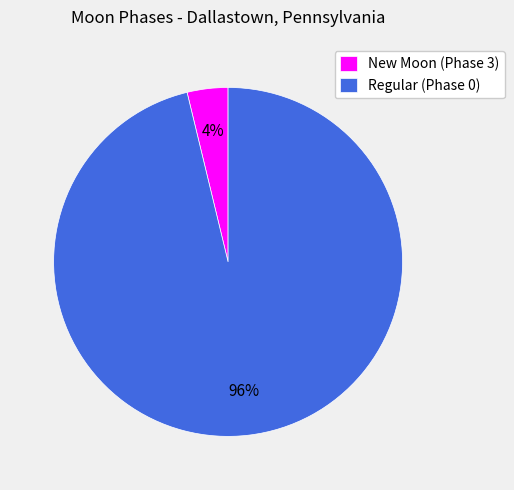

Is the sum of Regular (Phase 0) and New Moon (Phase 3) greater than half?

Yes